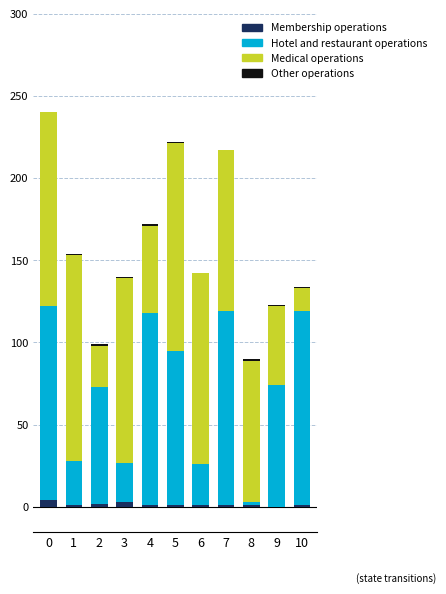

What is the sum of all Membership operations values?

16